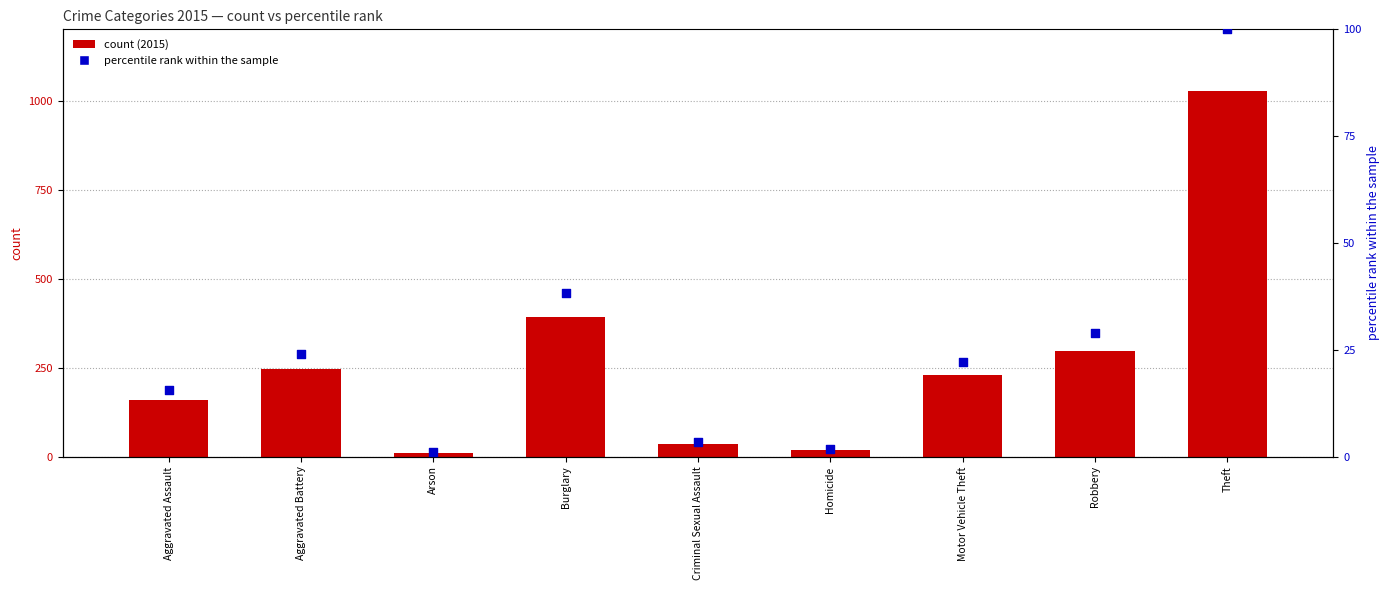

What is the change in value from Criminal Sexual Assault to Robbery?

+25.6